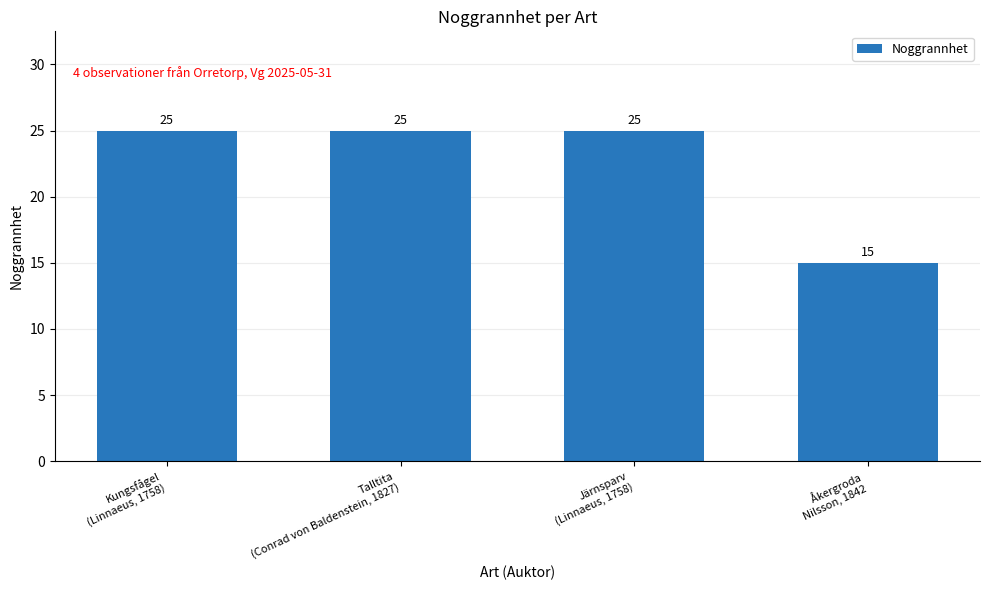

What is the maximum value shown in the chart?

25